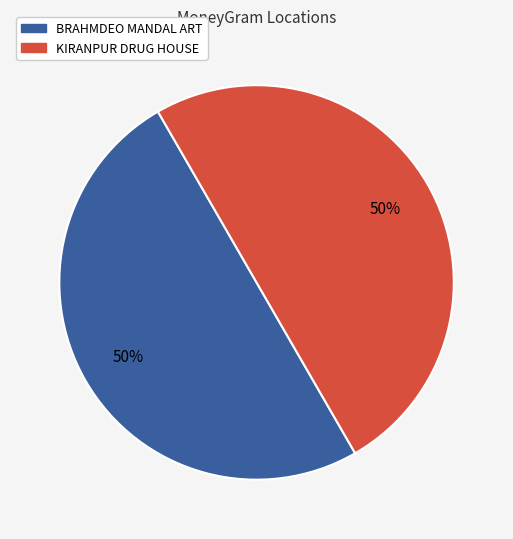

To the nearest percent, what percentage of the pie is BRAHMDEO MANDAL ART?

50%